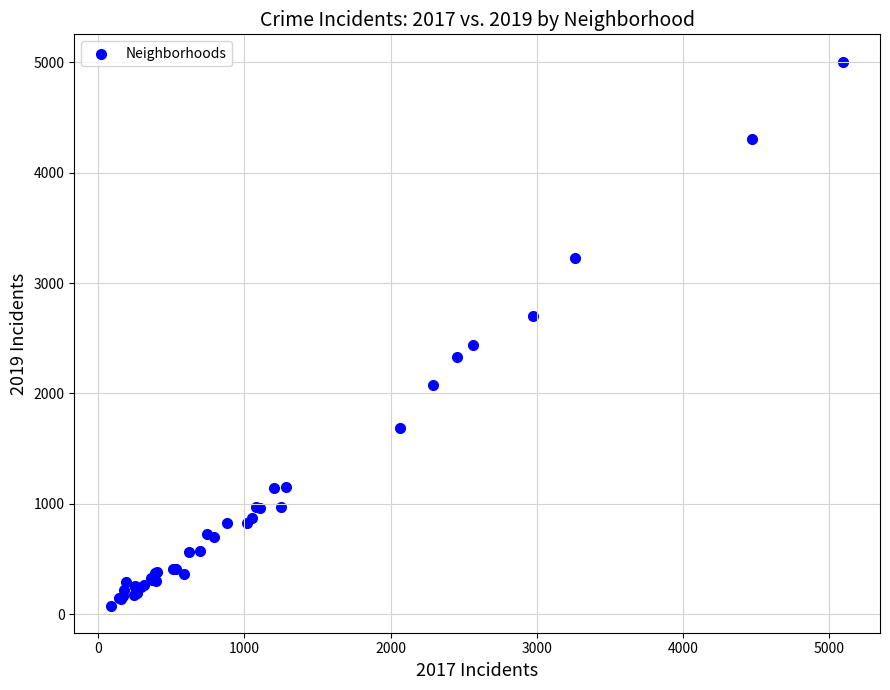

What Y value in the scatter plot is closest to 2542?

2441